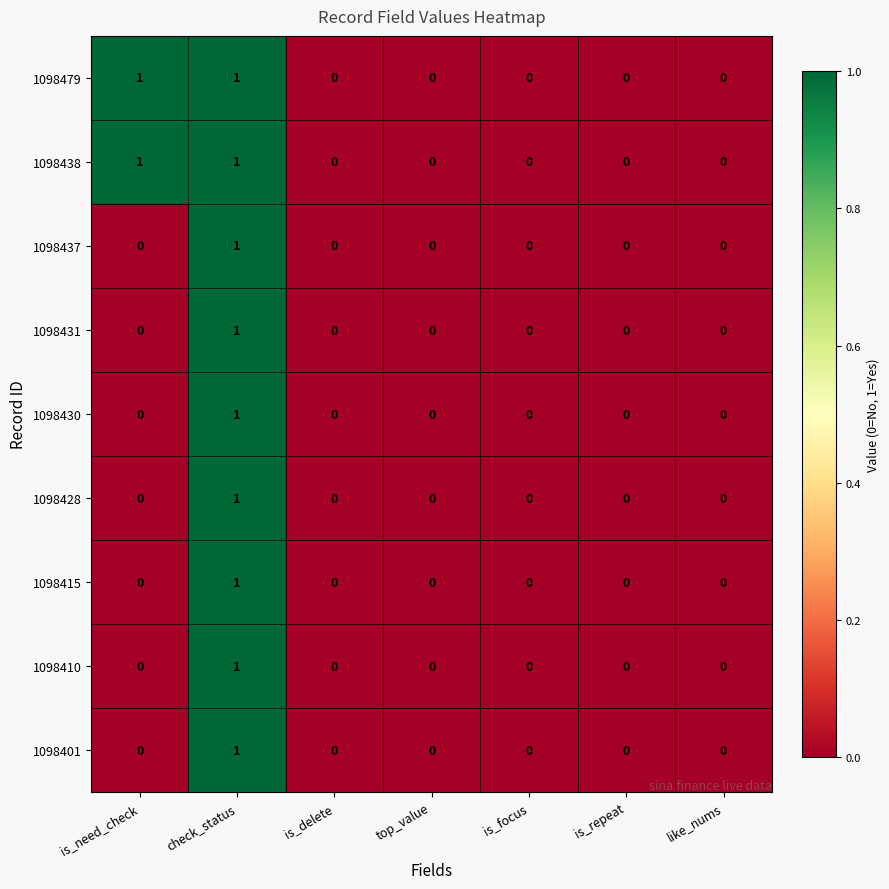

Which category has the highest value in the 1098401 series?

check_status